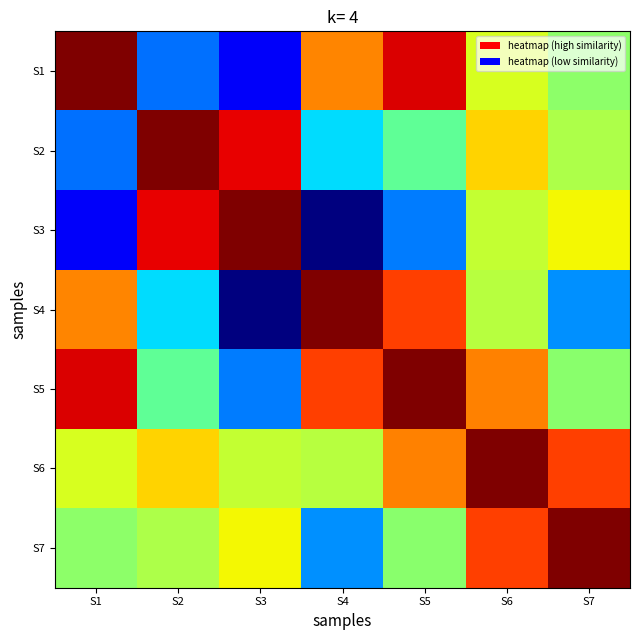

Which series has the largest total across all categories?

S6